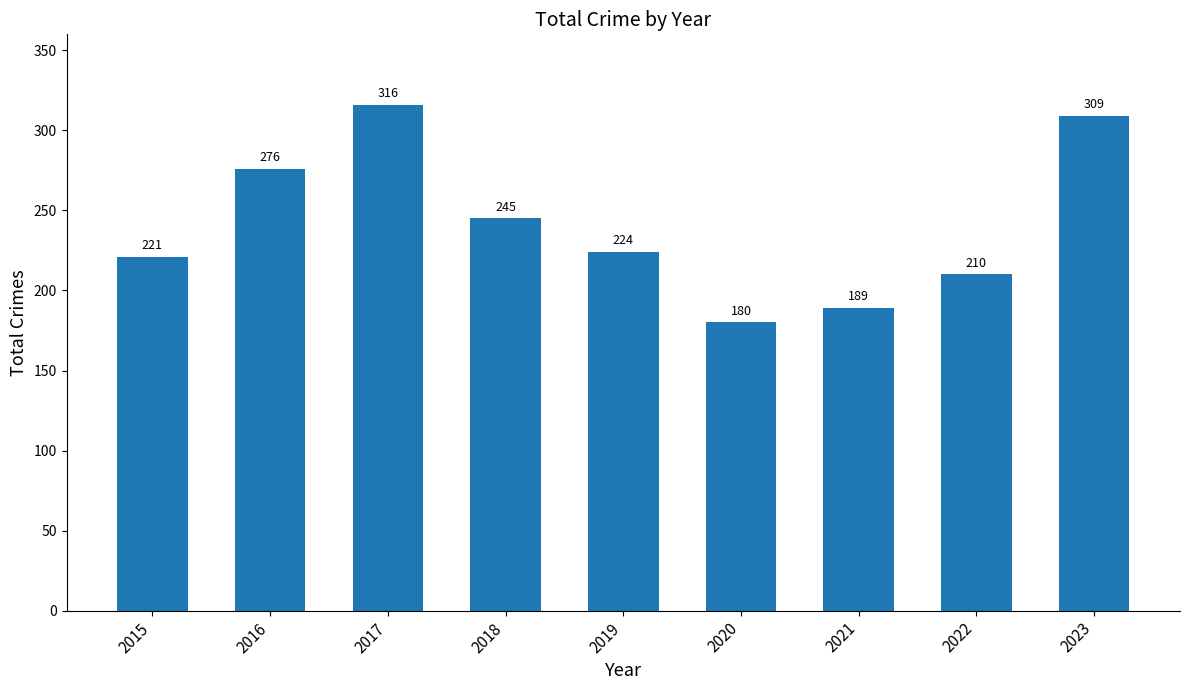

What is the value of the 3rd bar from the left?

316